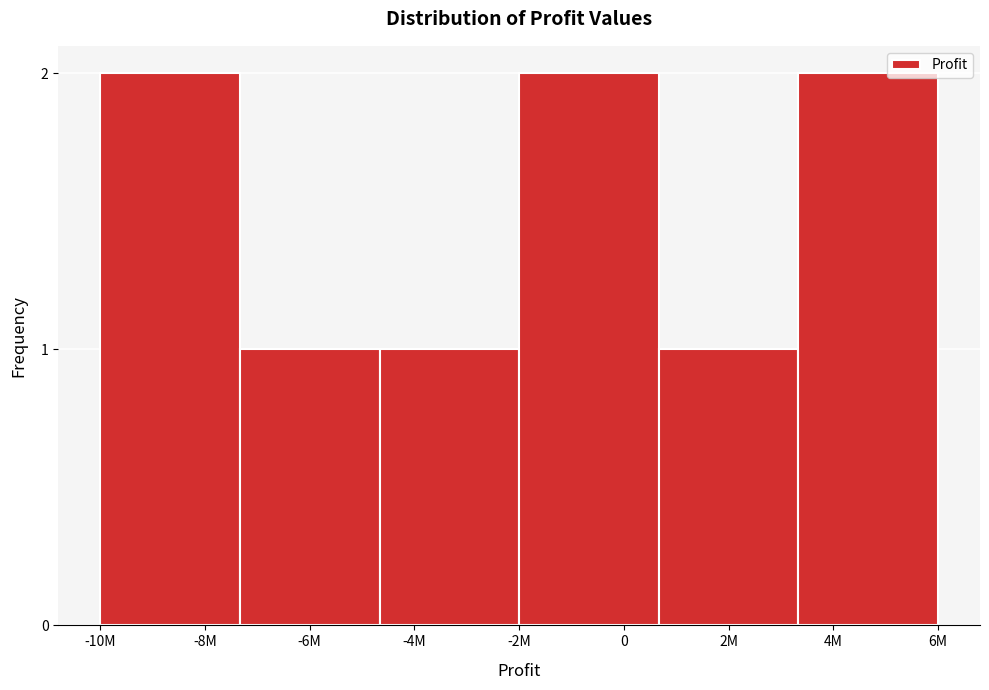

Reading left to right, transcribe all the data shown in this chart.

-8M=2	-6M=1	-4M=1	0=2	2M=1	4M=2